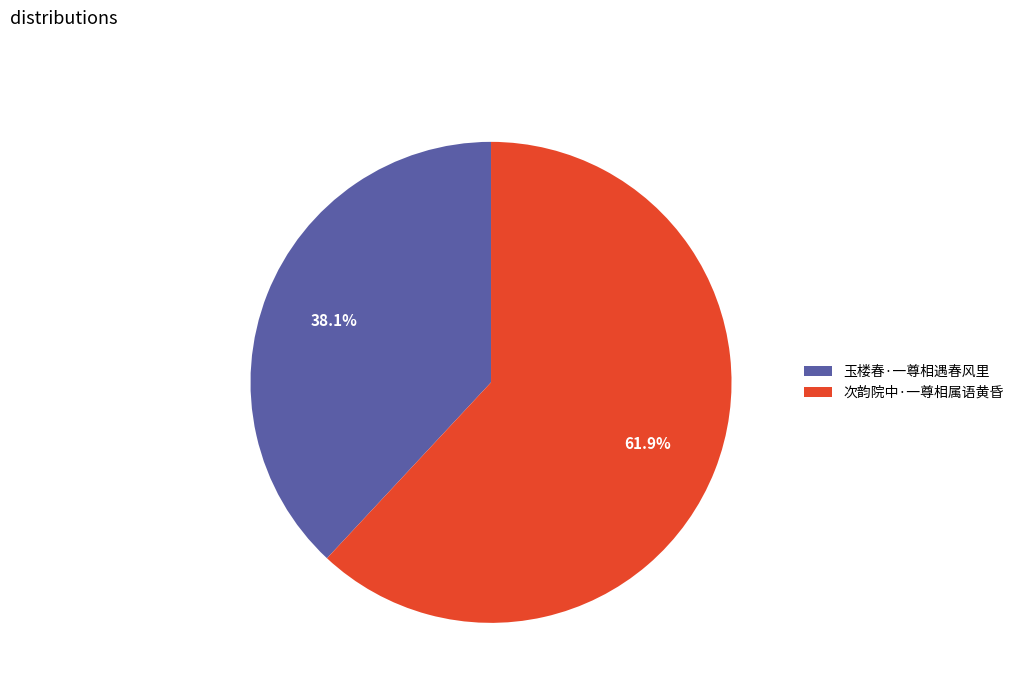

Between 次韵院中·一尊相属语黄昏 and 玉楼春·一尊相遇春风里, which is larger?

次韵院中·一尊相属语黄昏